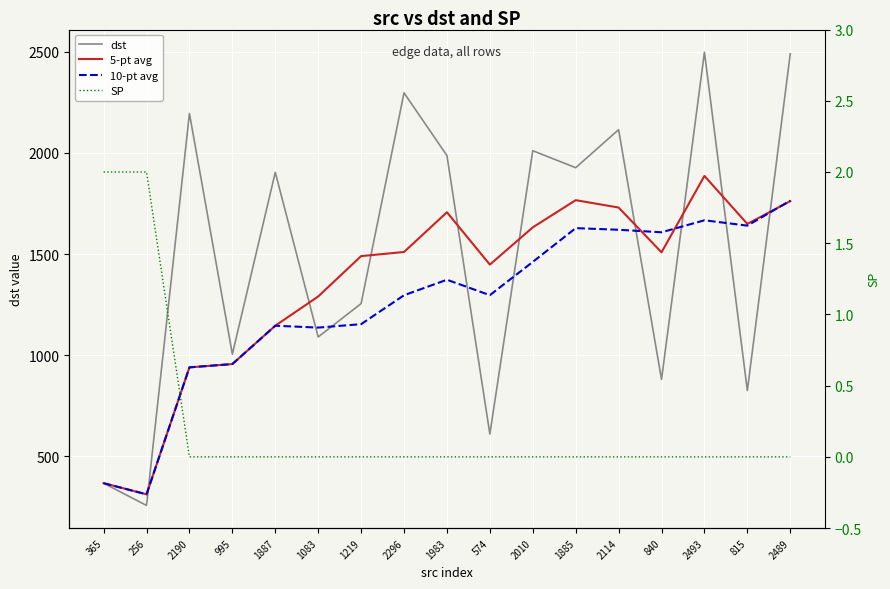

Is the value of SP at 840 greater than the value of dst at 2010?

No